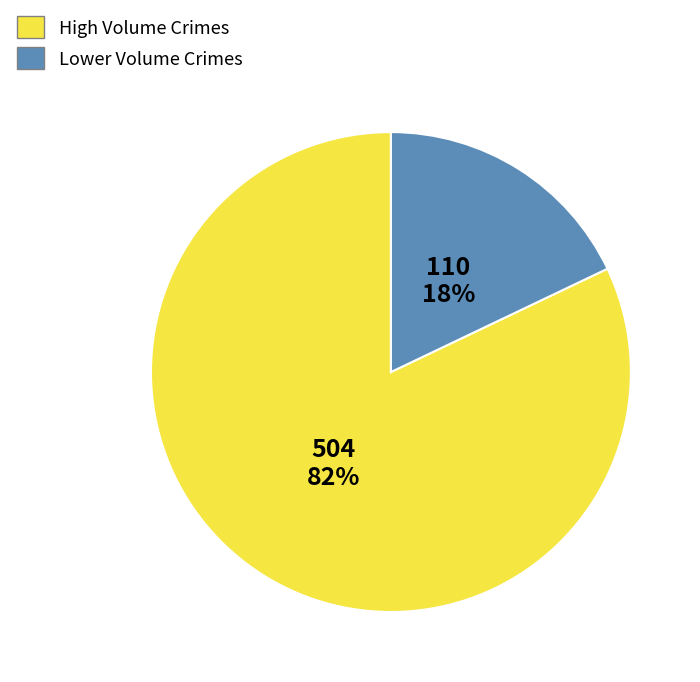

To the nearest percent, what is the difference between the largest and smallest slice percentages?

64%